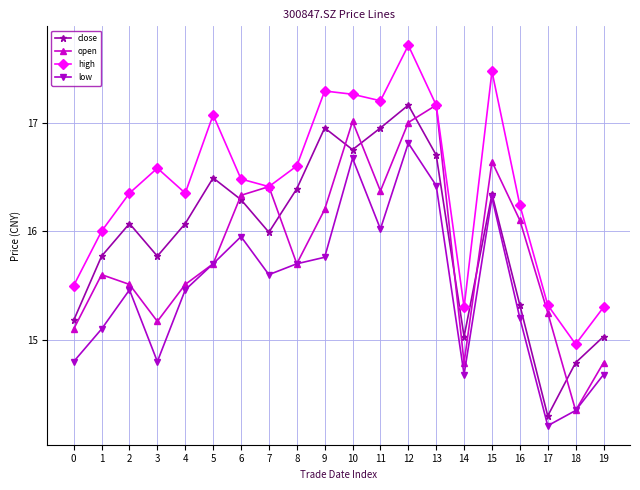

At how many categories does at least one series exceed 17?

7